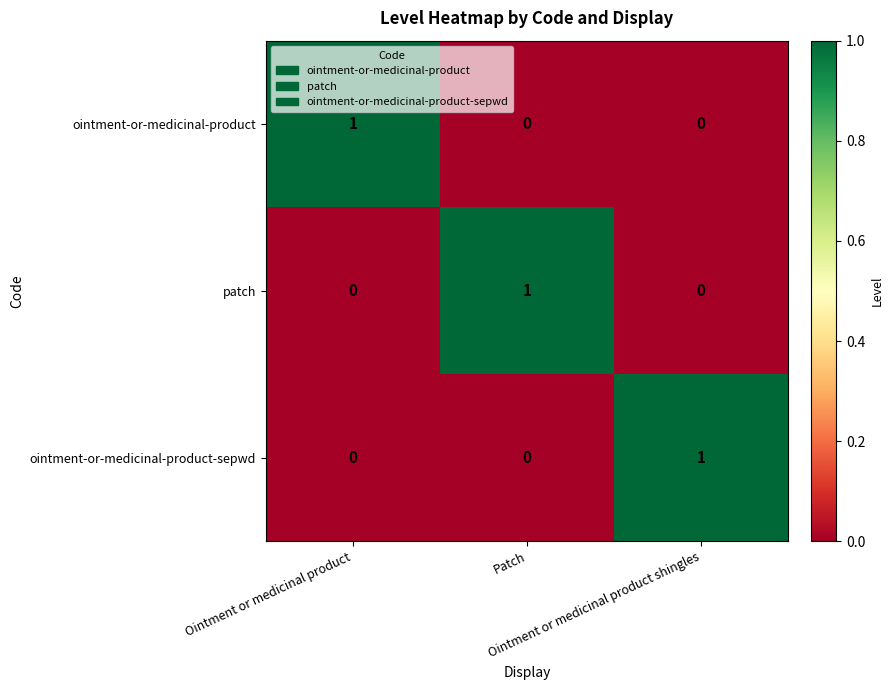

At how many categories does at least one series exceed 0?

3